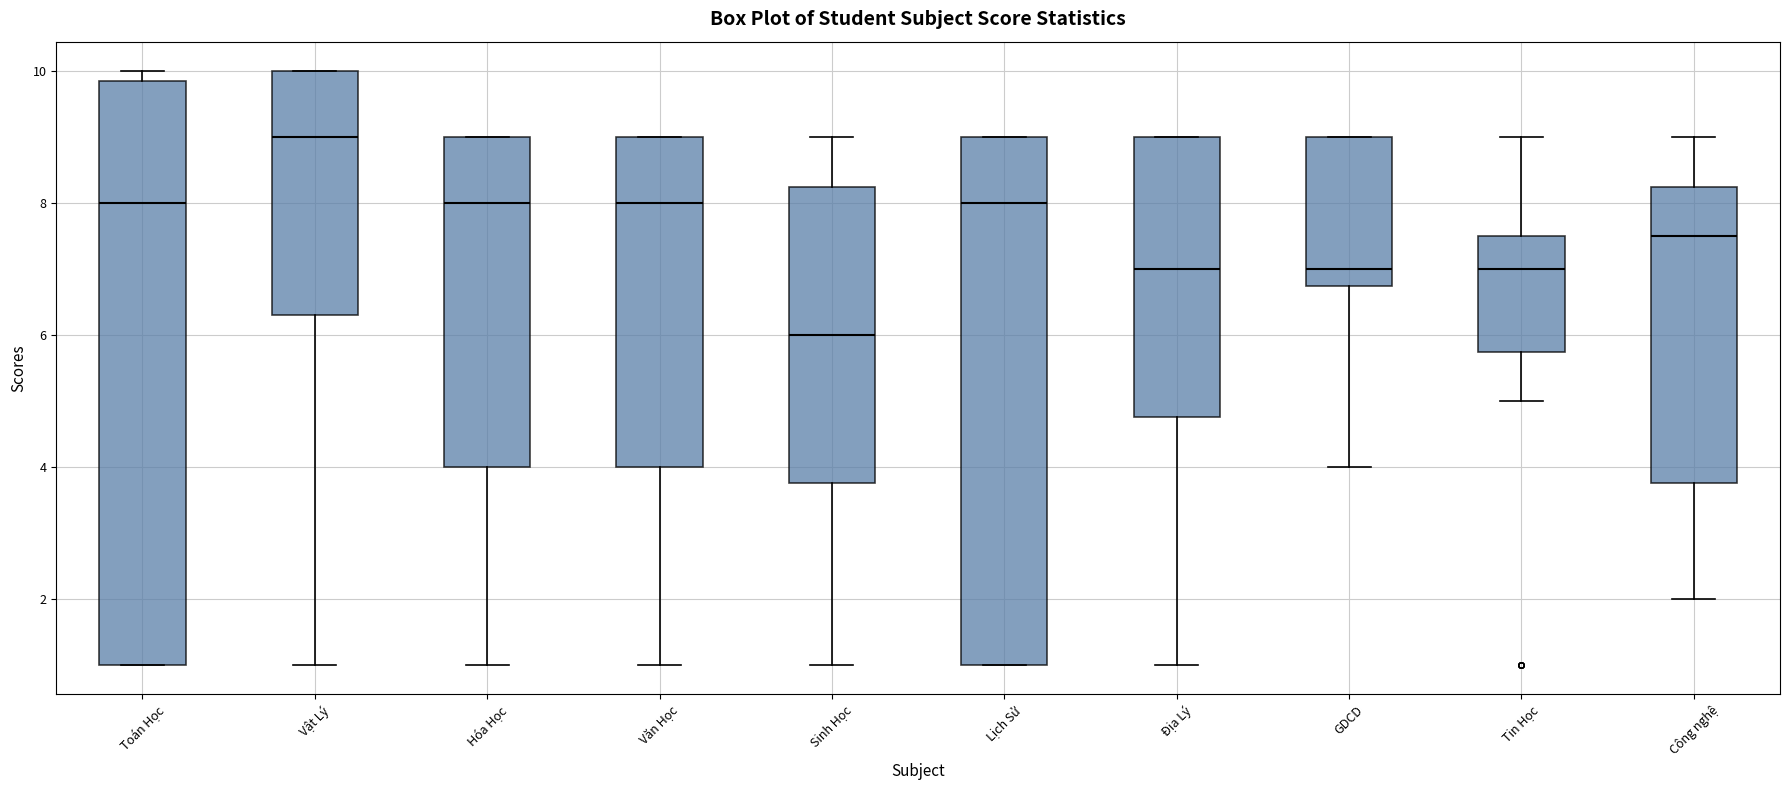

Comparing the boxes themselves (not the whiskers), which one is the tallest?

Toán Học